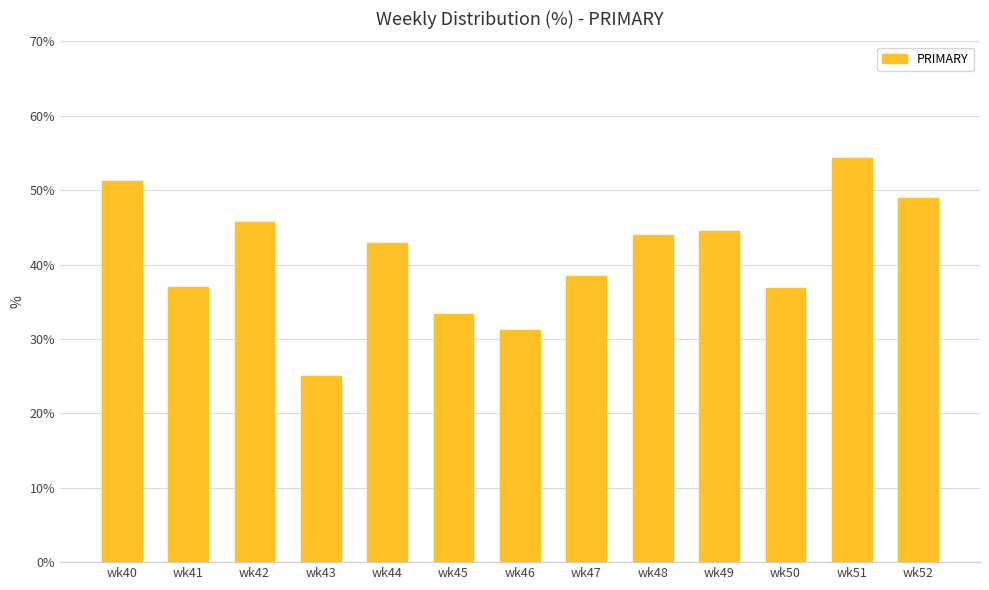

The chart shows a value of 38.5 at wk47. True or false?

True